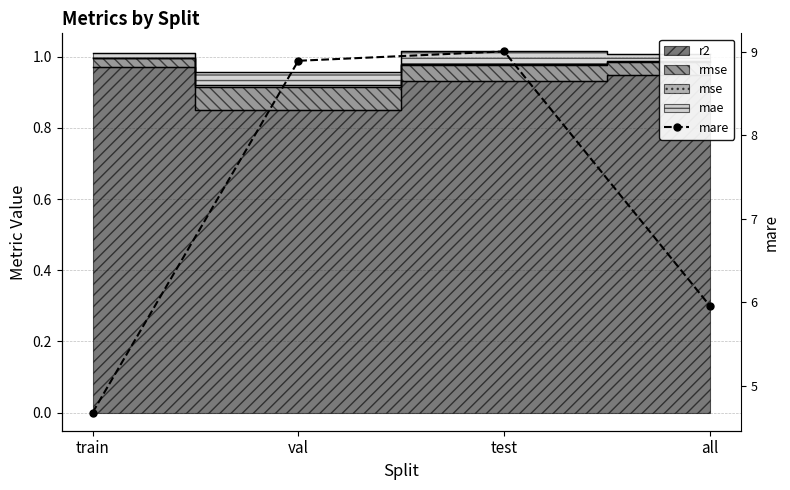

The value at train is 4.7. True or false?

True